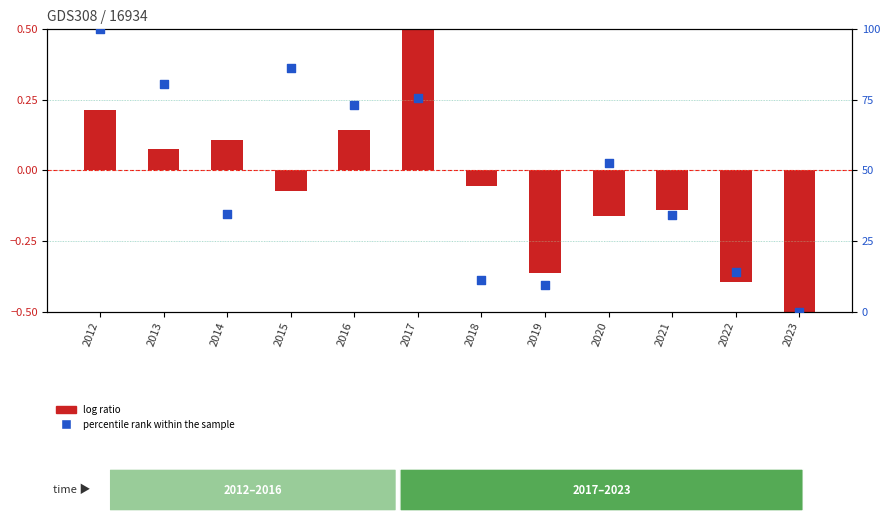

Which series has the largest total across all categories?

percentile rank within the sample